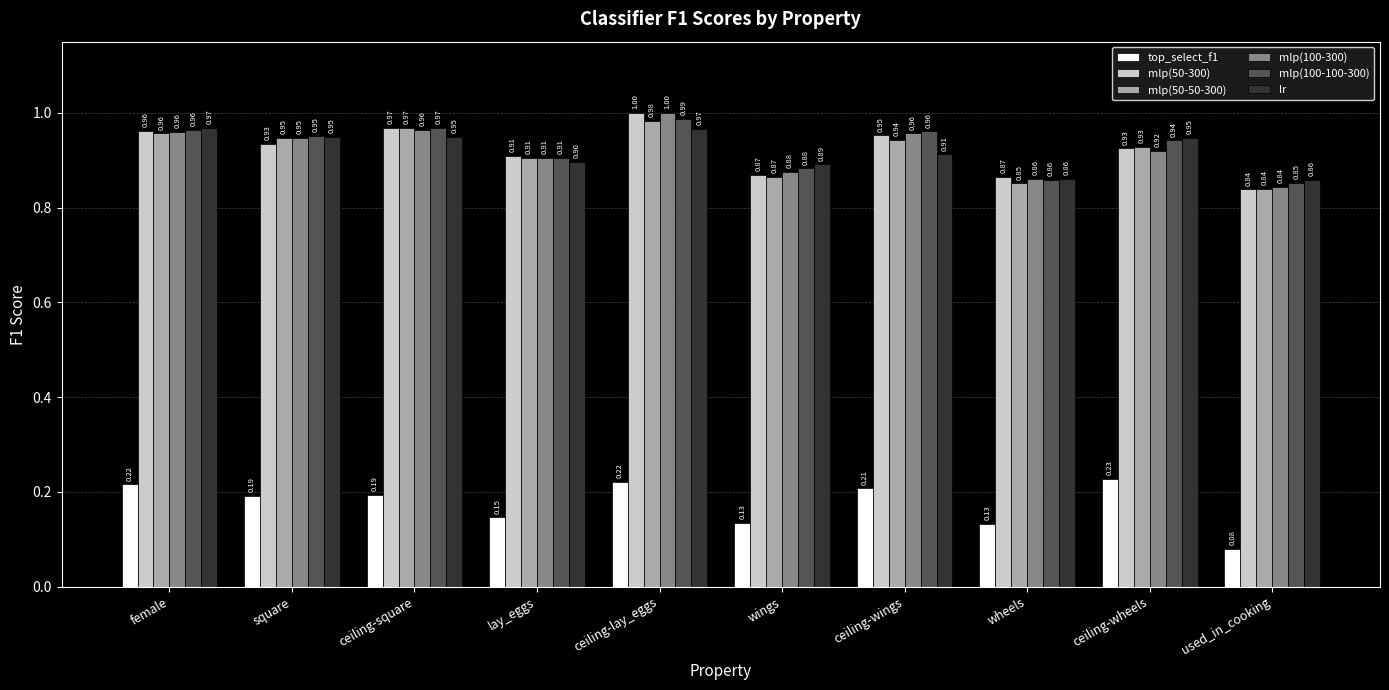

What is the highest value of the mlp(100-300) series?

1.0